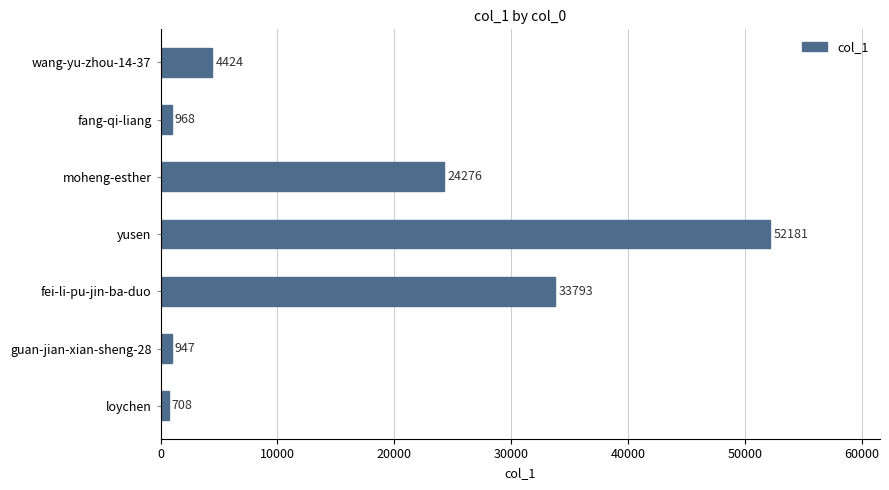

The chart shows a value of 52181 at yusen. True or false?

True